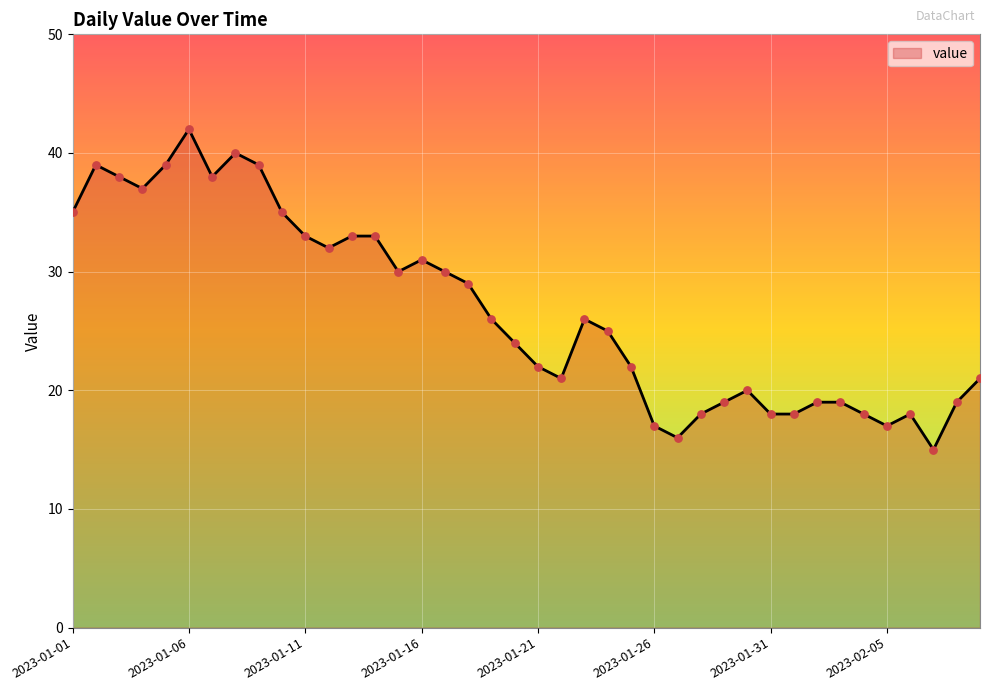

What is the smallest value displayed?

15